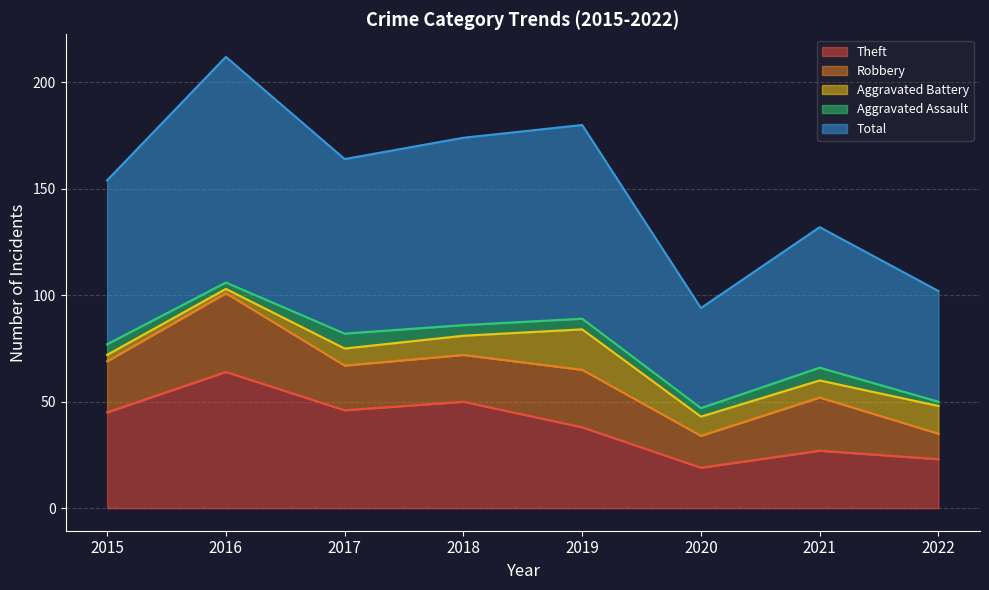

What is the highest value of the Robbery series?

37